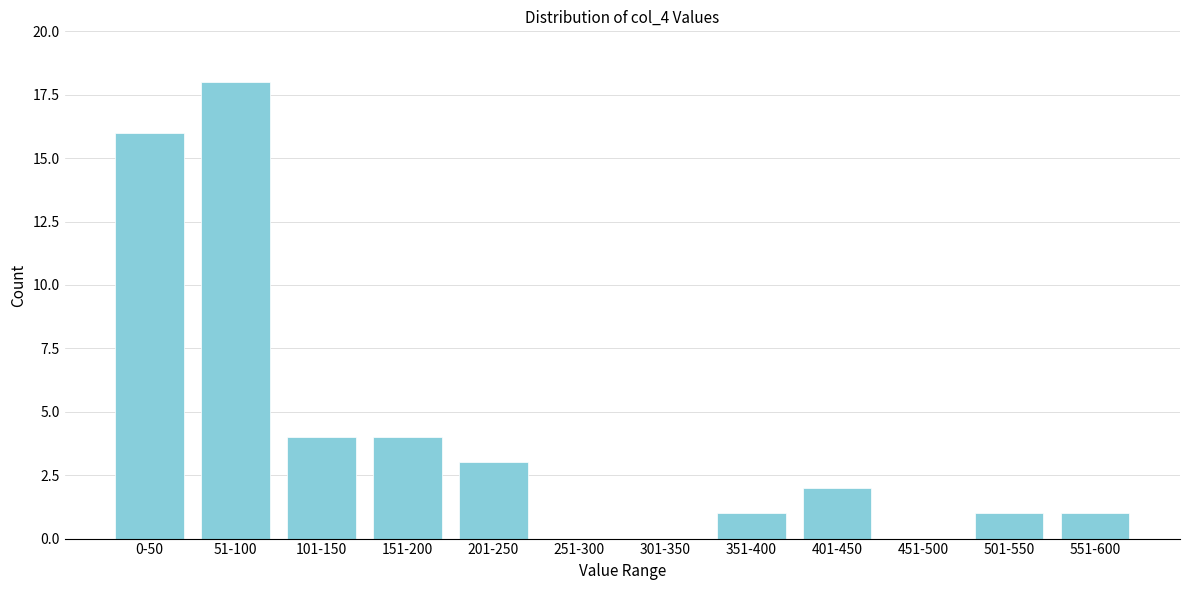

Reading left to right, transcribe all the data shown in this chart.

0-50=16	51-100=18	101-150=4	151-200=4	201-250=3	251-300=0	301-350=0	351-400=1	401-450=2	451-500=0	501-550=1	551-600=1